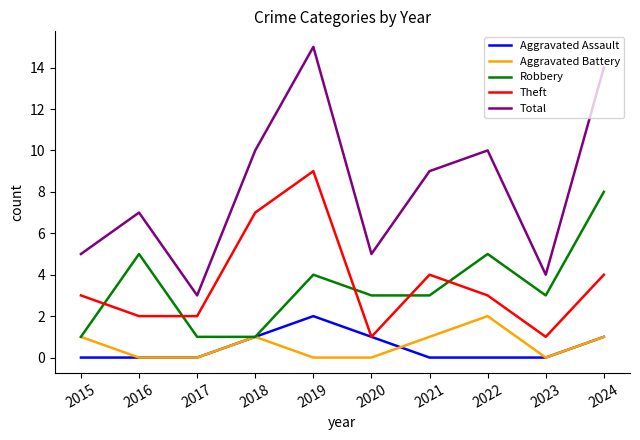

What is the difference between the second highest and minimum values in the Aggravated Assault series?

1